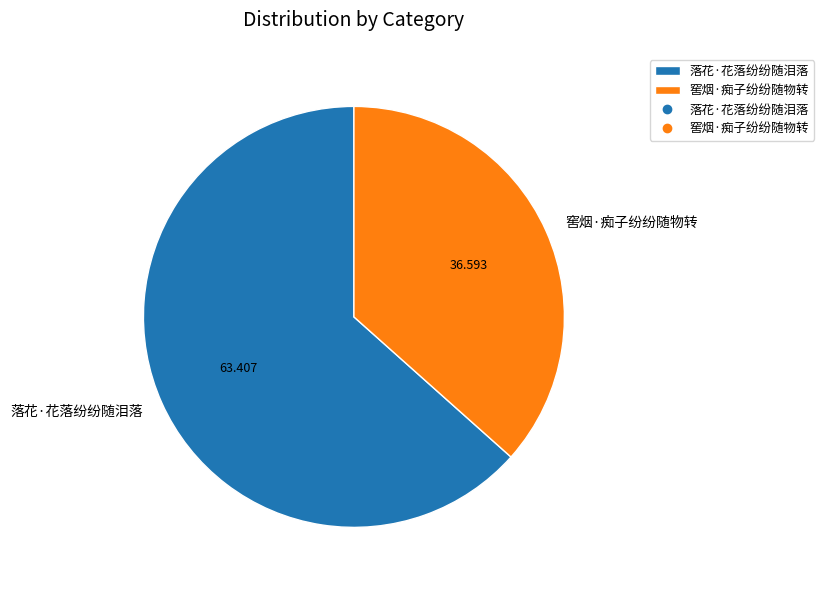

Between 落花·花落纷纷随泪落 and 窖烟·痴子纷纷随物转, which is larger?

落花·花落纷纷随泪落